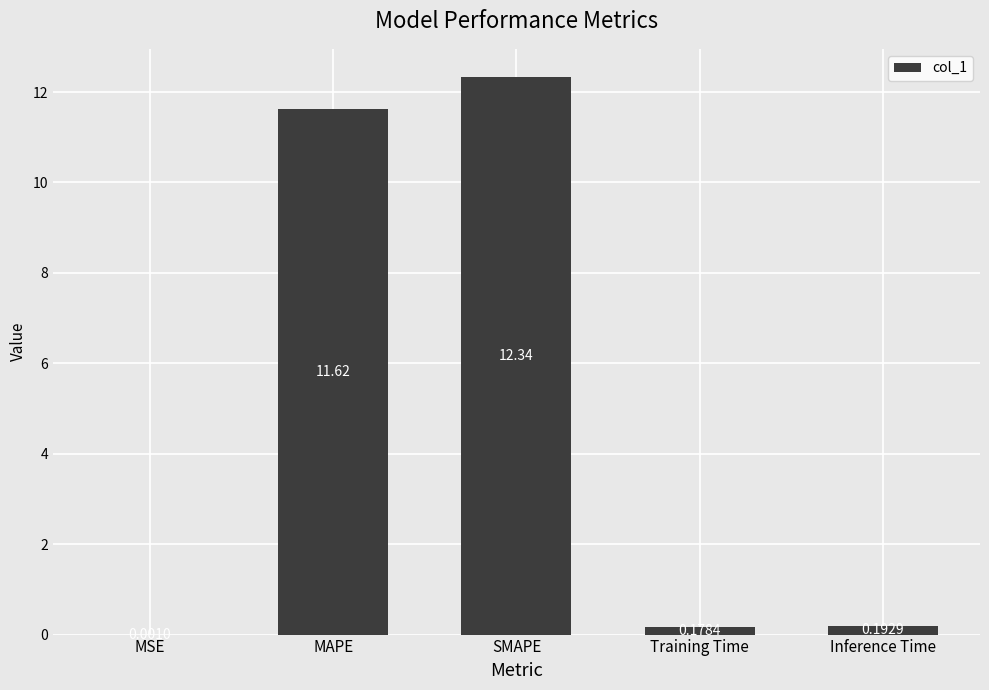

What is the sum of all values?

24.3